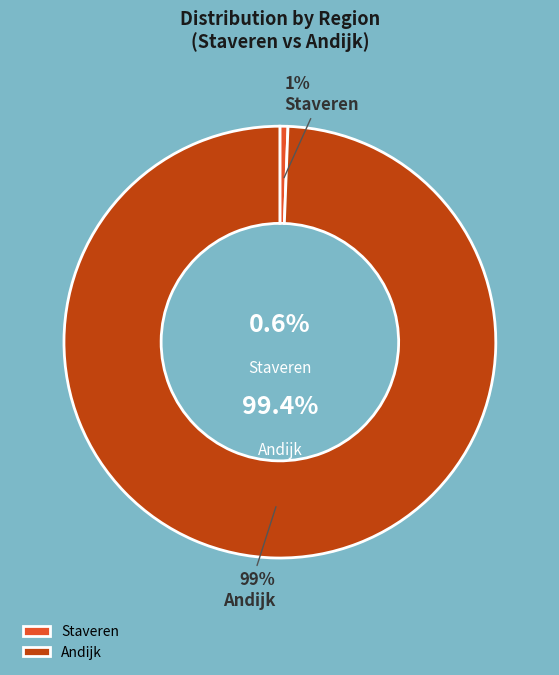

What portion of the pie excludes Staveren?

99.4%